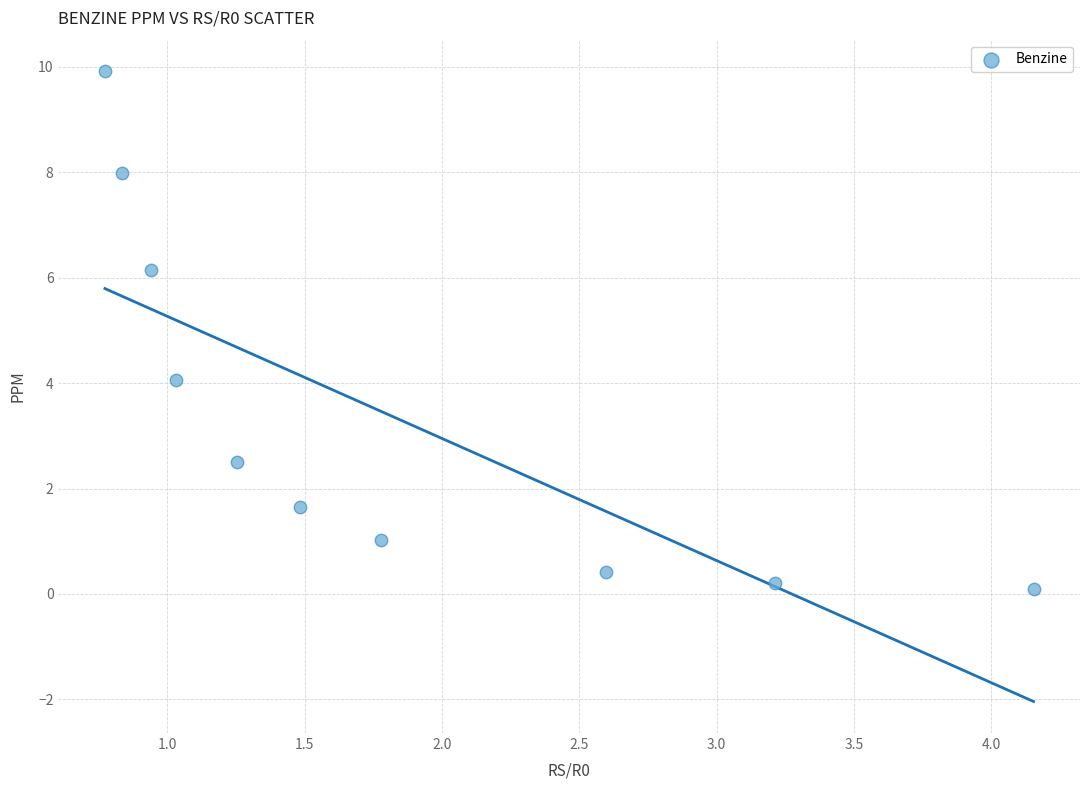

What Y value in the scatter plot is closest to 5?

4.1